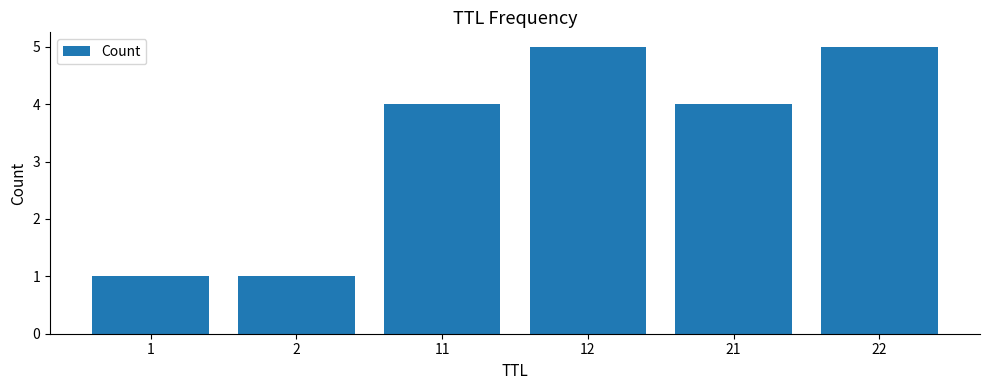

Reading left to right, what are all the values shown in this chart?

1=1	2=1	11=4	12=5	21=4	22=5